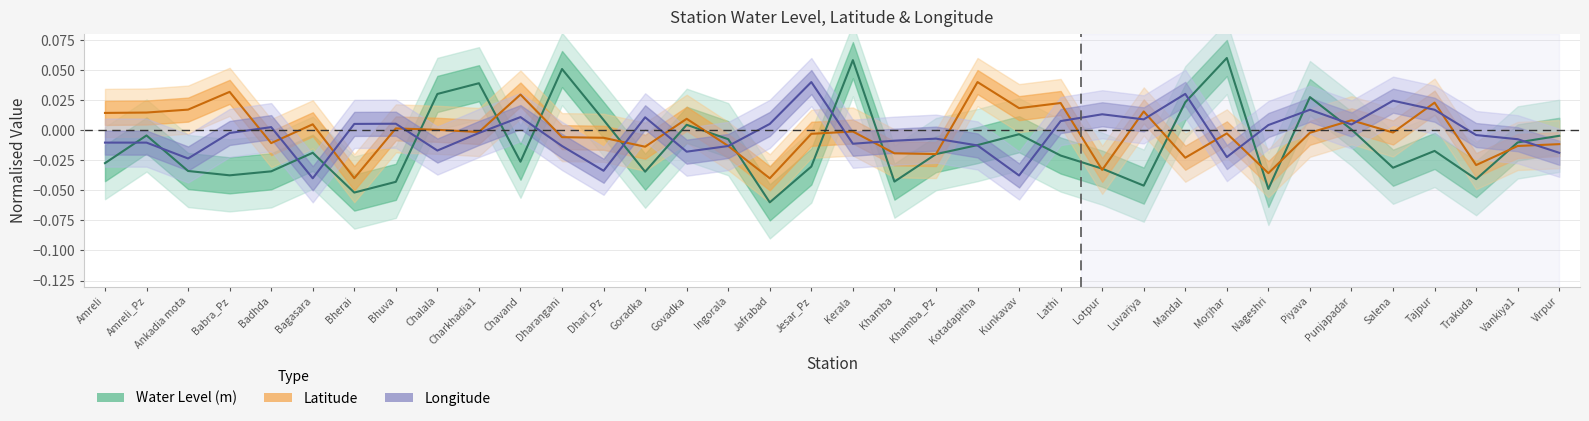

At which category does the chart reach its minimum across all series?

Jafrabad